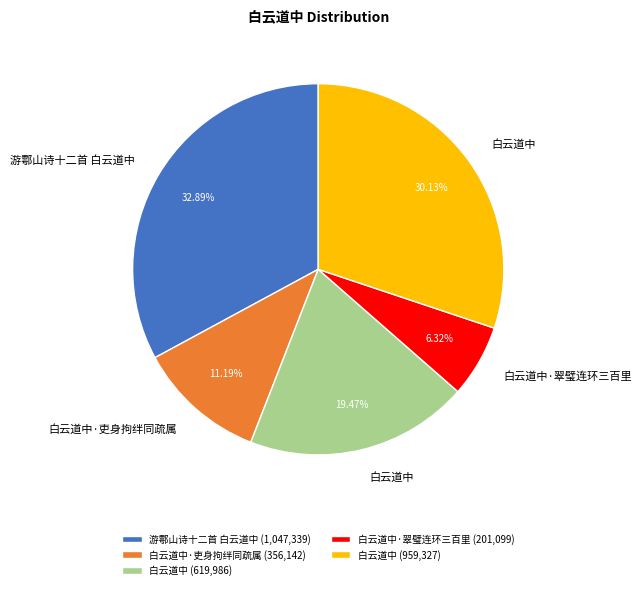

What is the ratio of the value at 白云道中·吏身拘绊同疏属 (356,142) to the value at 游鄠山诗十二首 白云道中 (1,047,339)?

0.3